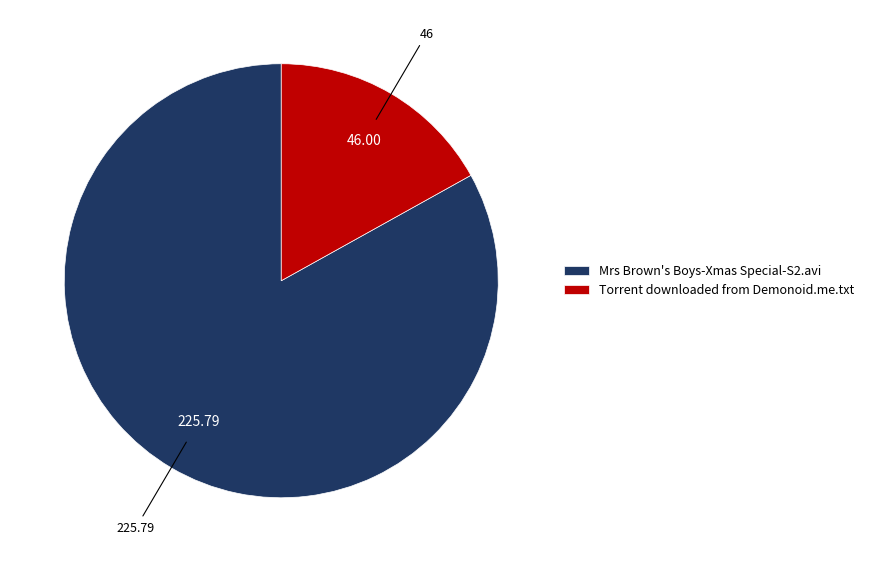

Combined, do Mrs Brown's Boys-Xmas Special-S2.avi and Torrent downloaded from Demonoid.me.txt account for over 50%?

Yes